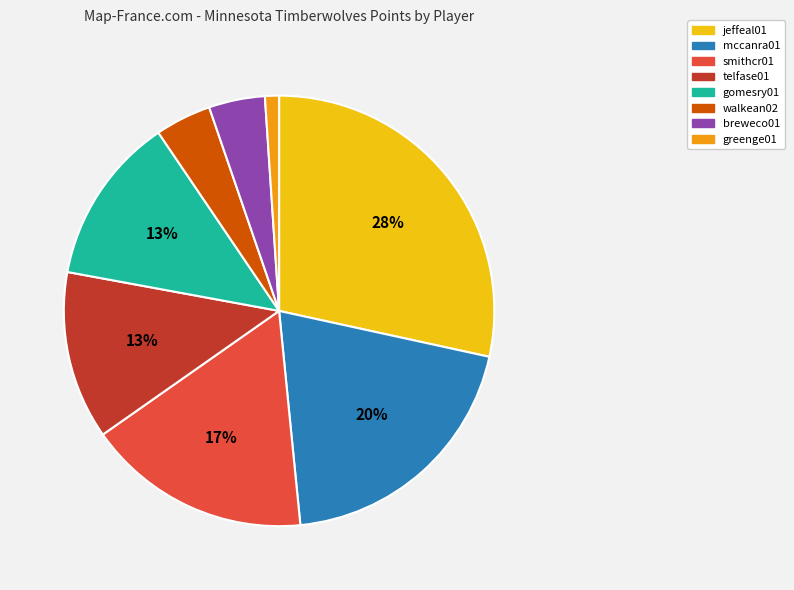

To the nearest percent, what is the average slice percentage?

12%